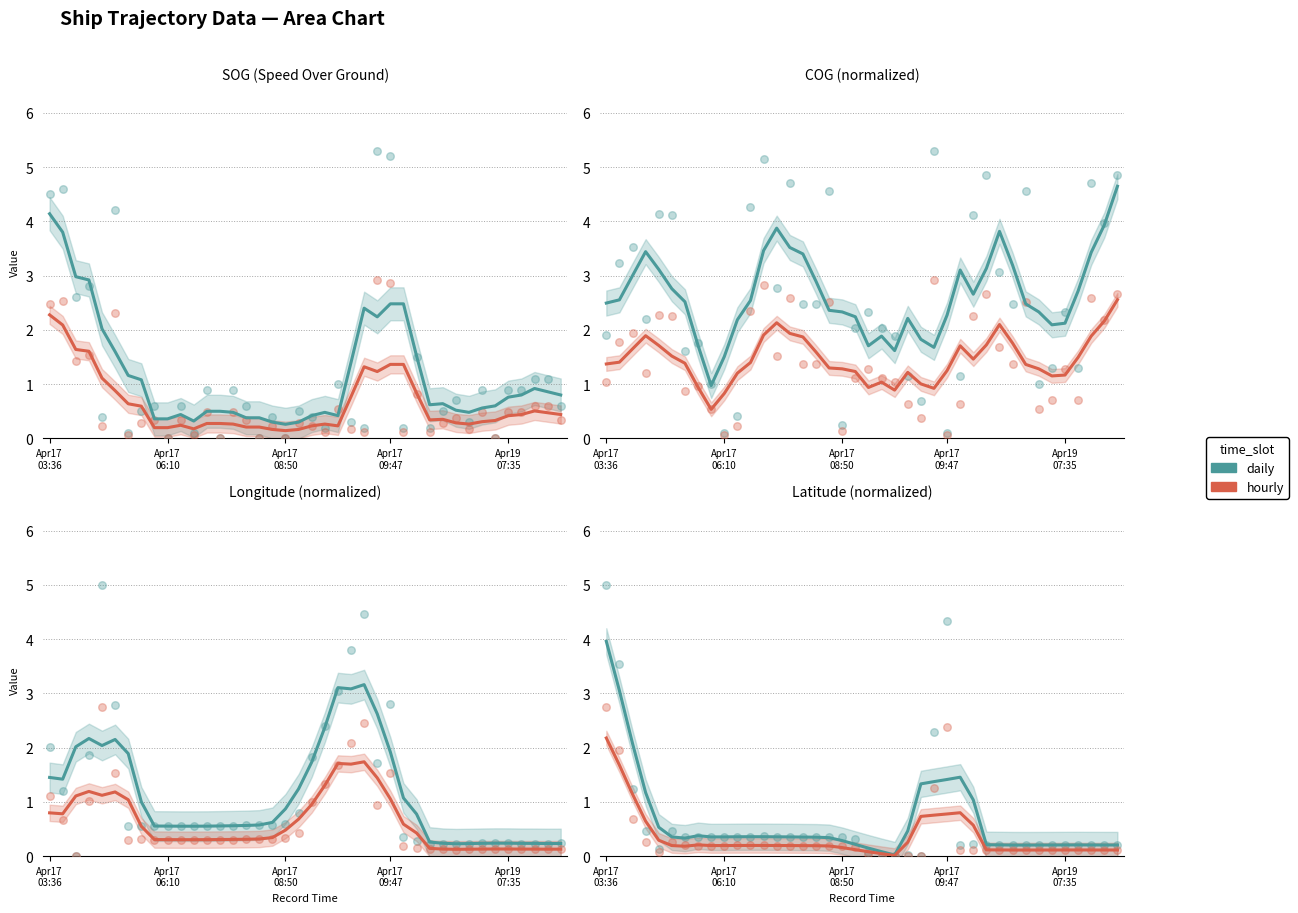

What is the total value across all series at Apr19
07:35?

0.8